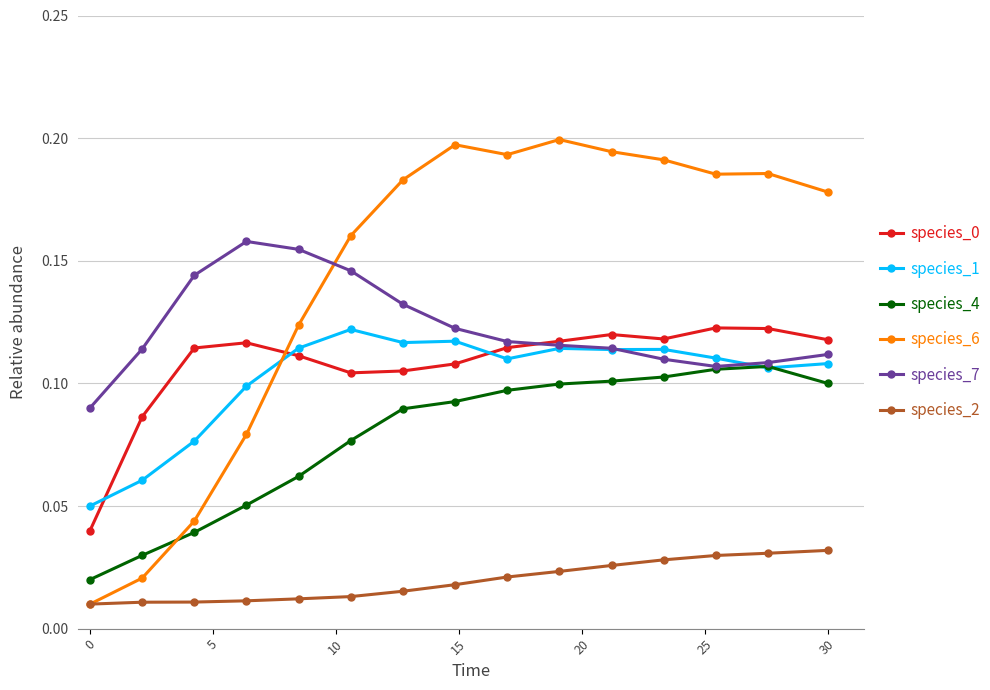

Count the number of categories in the chart.

15